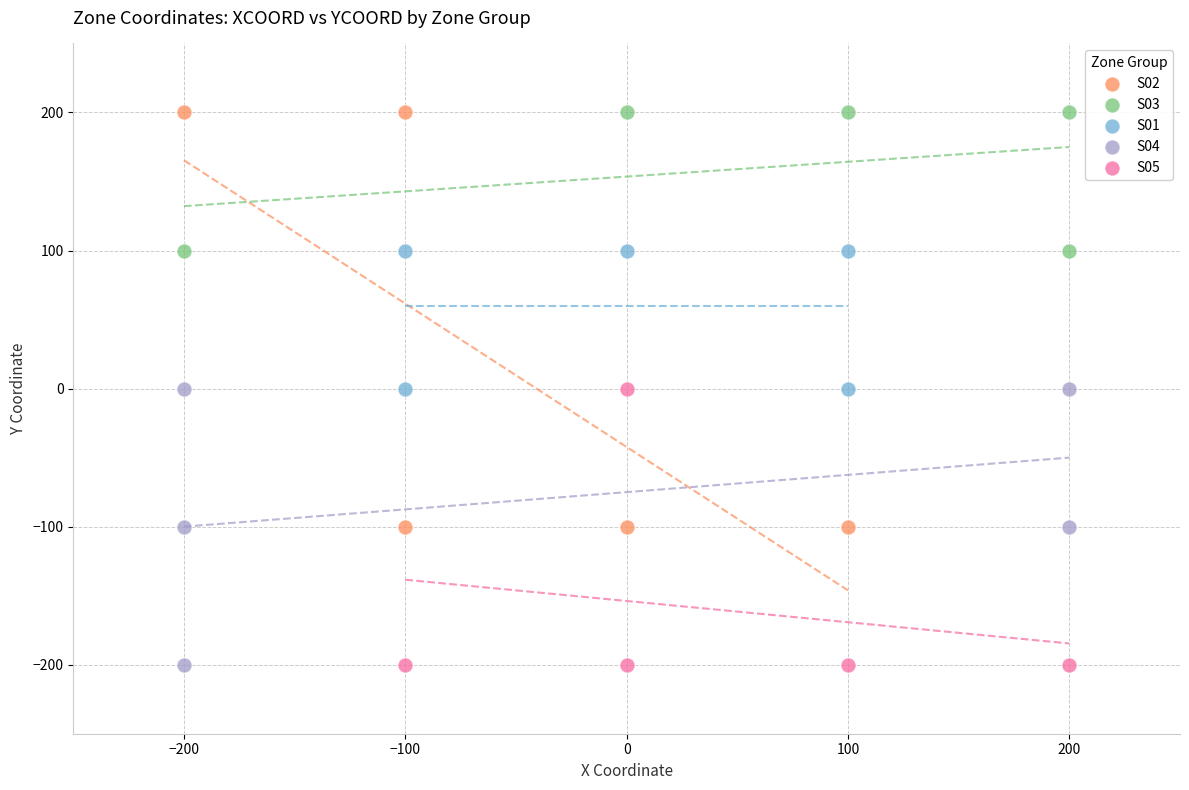

Which series has the largest Y range (max minus min)?

S02